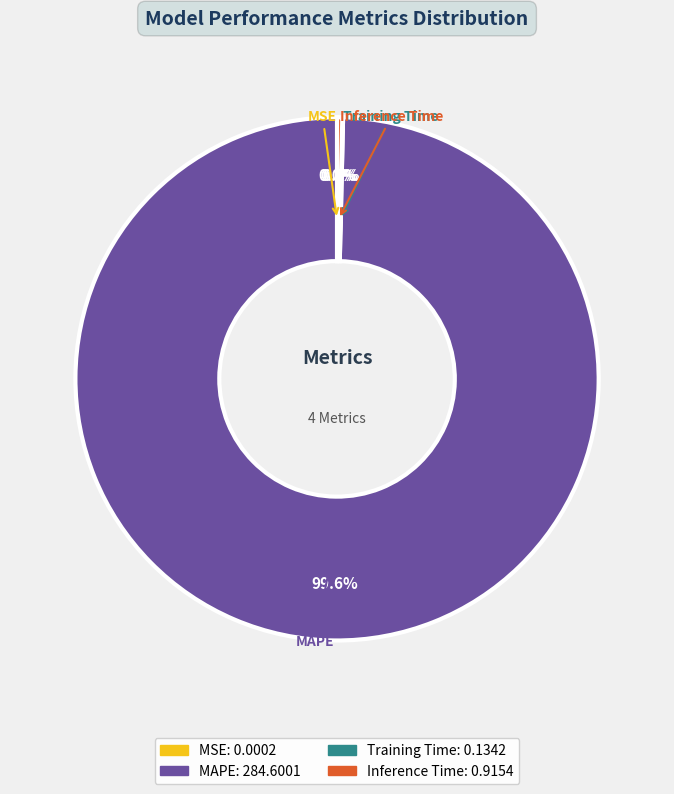

What is the largest slice in the pie chart?

MAPE